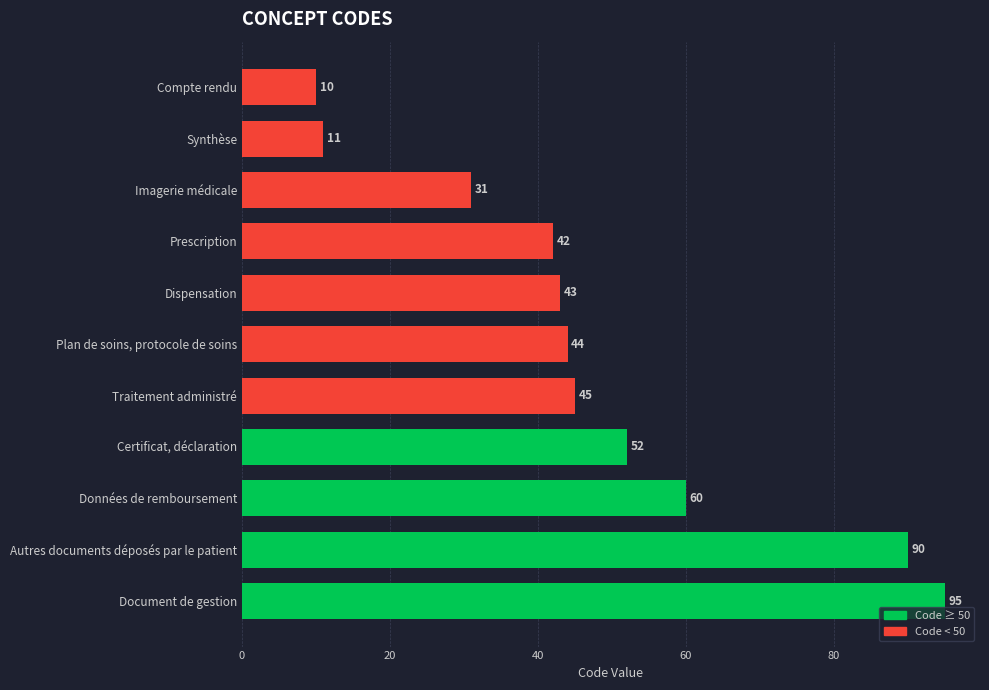

Which category has the lowest value across all series?

Compte rendu